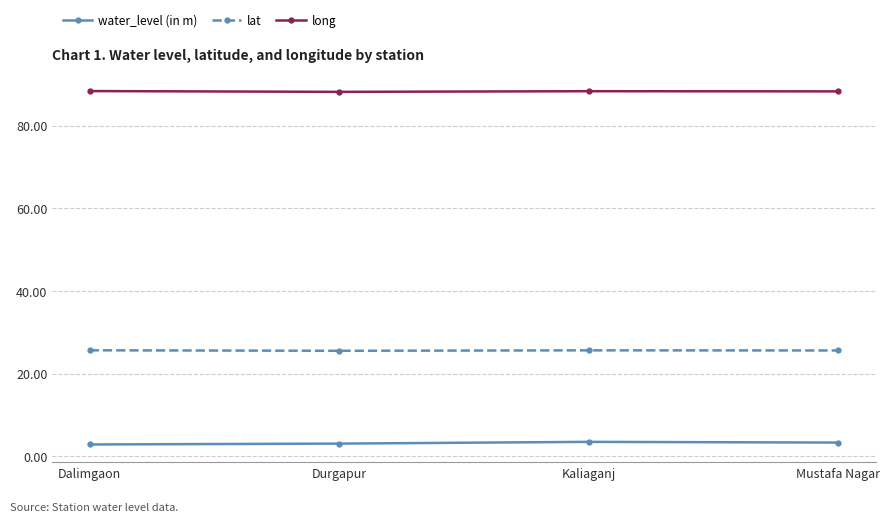

Does the chart have visible grid lines?

Yes